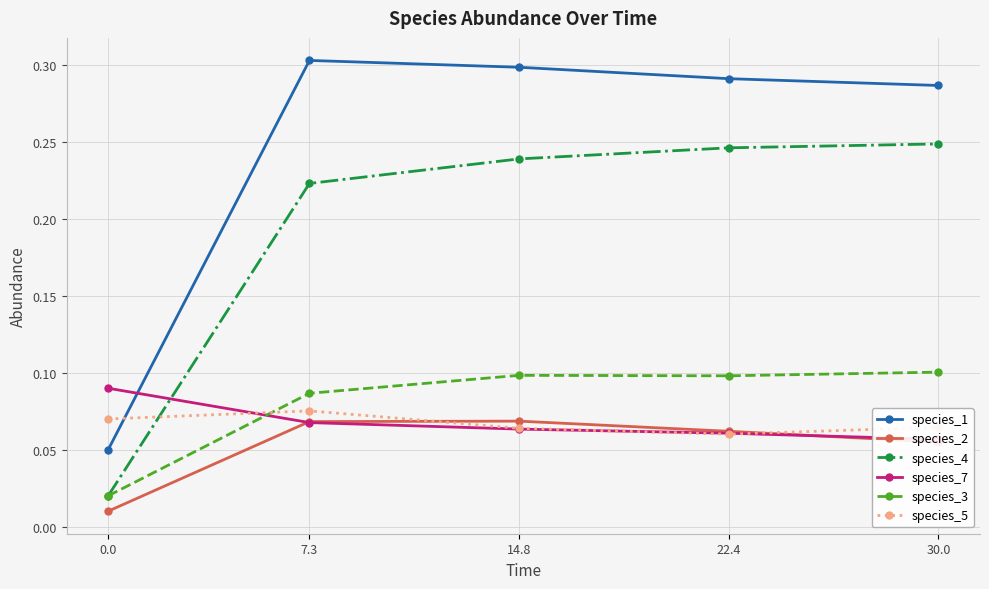

Reading left to right, list all the values displayed in this chart.

species_1: 0.1	0.3	0.3	0.3	0.3
species_2: 0.0	0.1	0.1	0.1	0.1
species_4: 0.0	0.2	0.2	0.2	0.2
species_7: 0.1	0.1	0.1	0.1	0.1
species_3: 0.0	0.1	0.1	0.1	0.1
species_5: 0.1	0.1	0.1	0.1	0.1